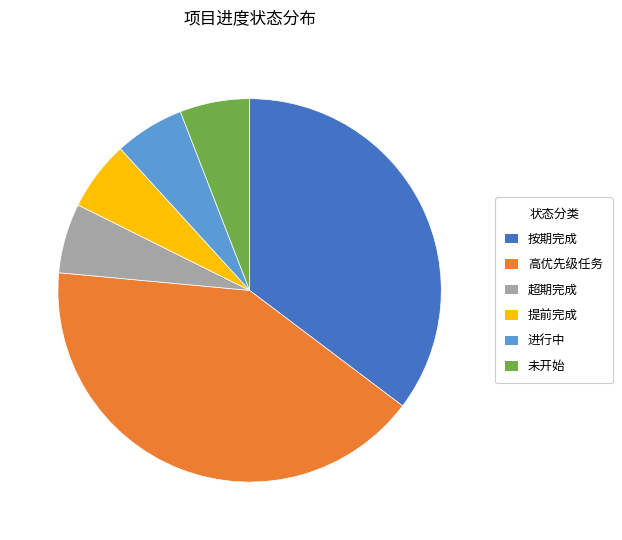

Approximately how many times larger is the value at 按期完成 compared to 未开始?

6.0